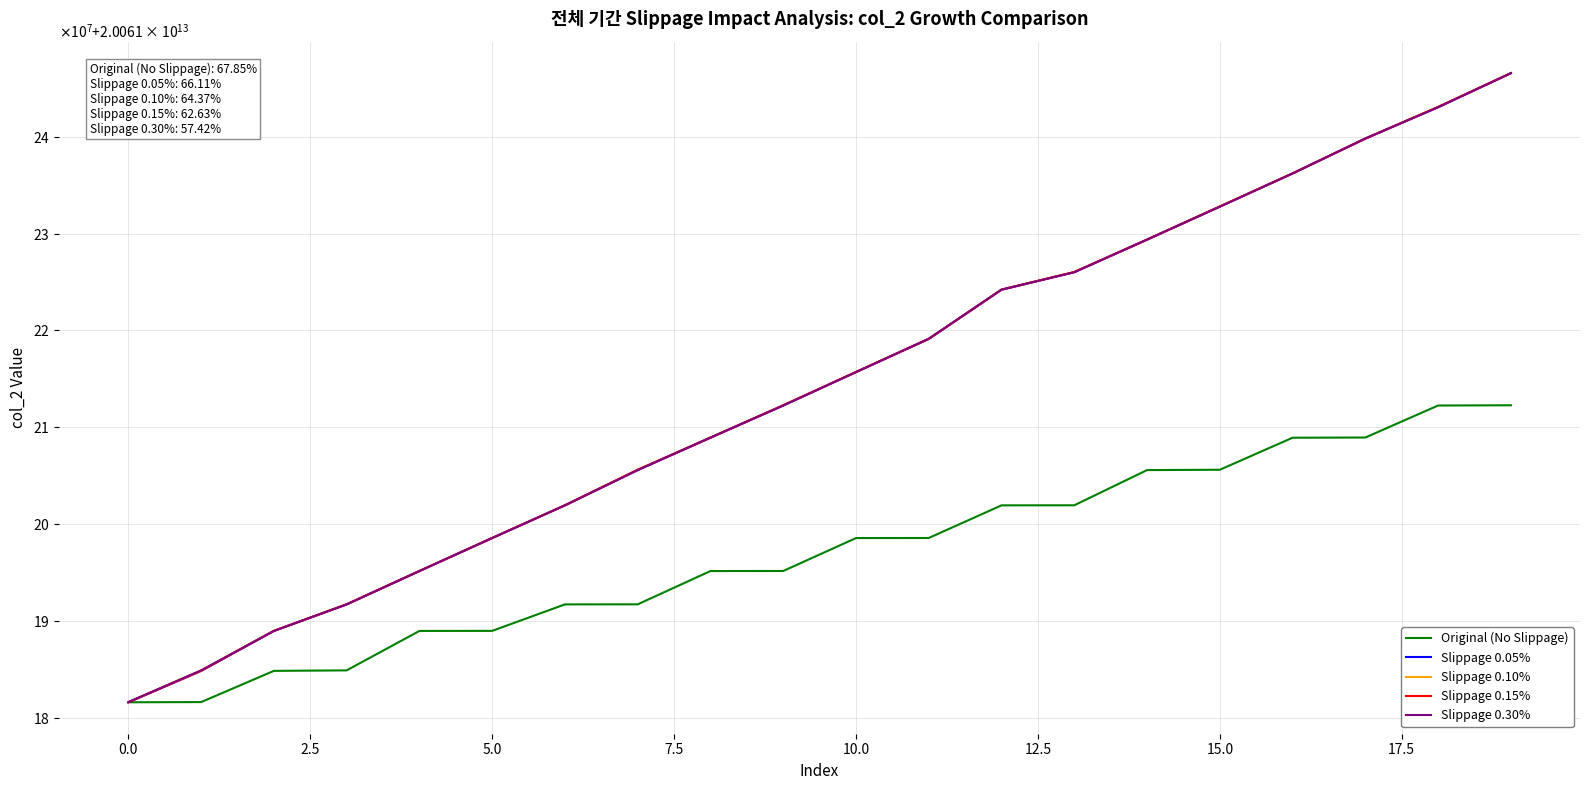

Which label corresponds to the largest value in the chart?

19